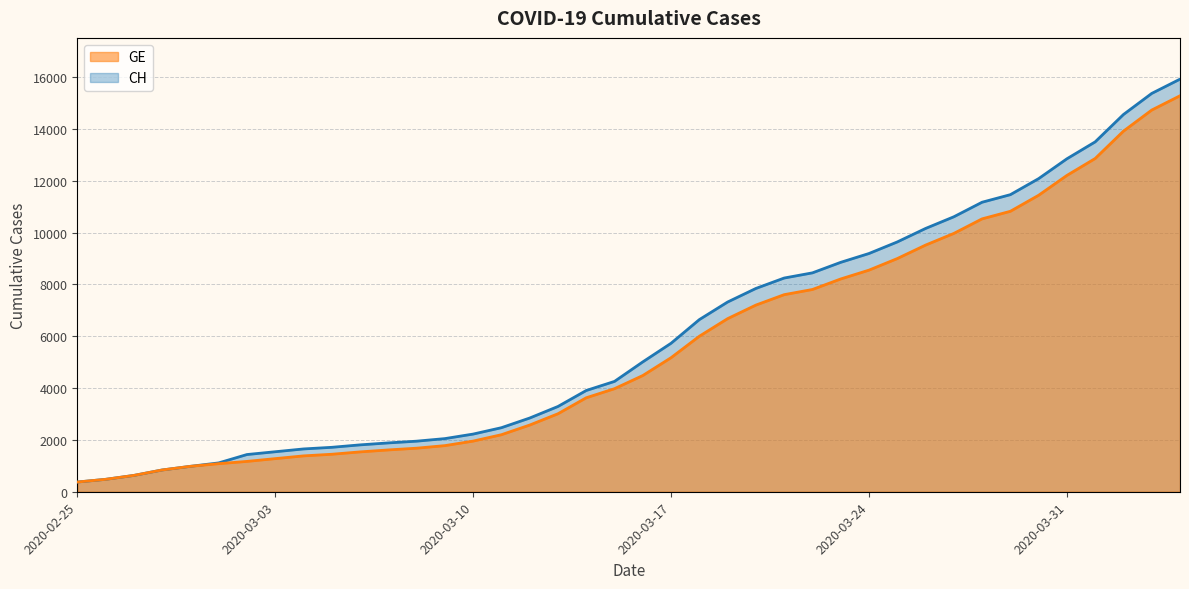

At which label does CH reach its minimum?

2020-02-25